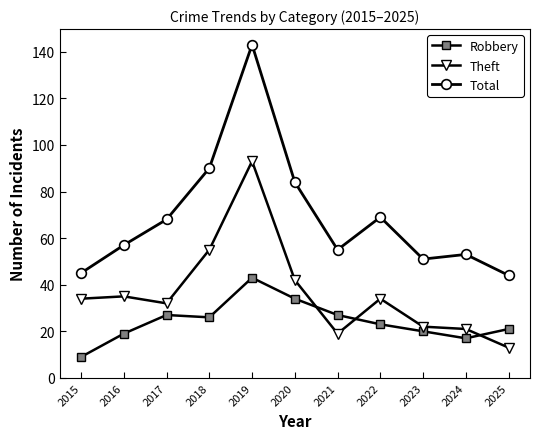

Count the number of data series in this chart.

3